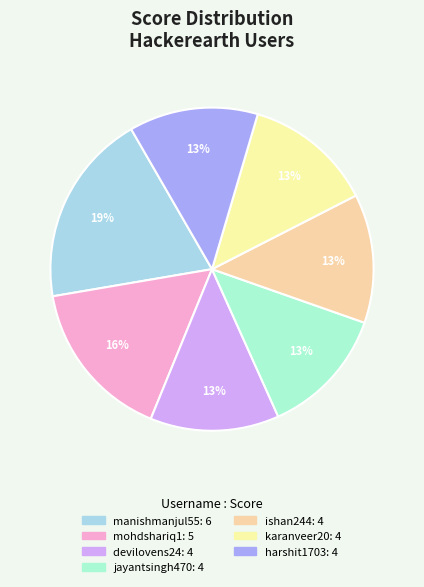

How many segments does this pie chart have?

7